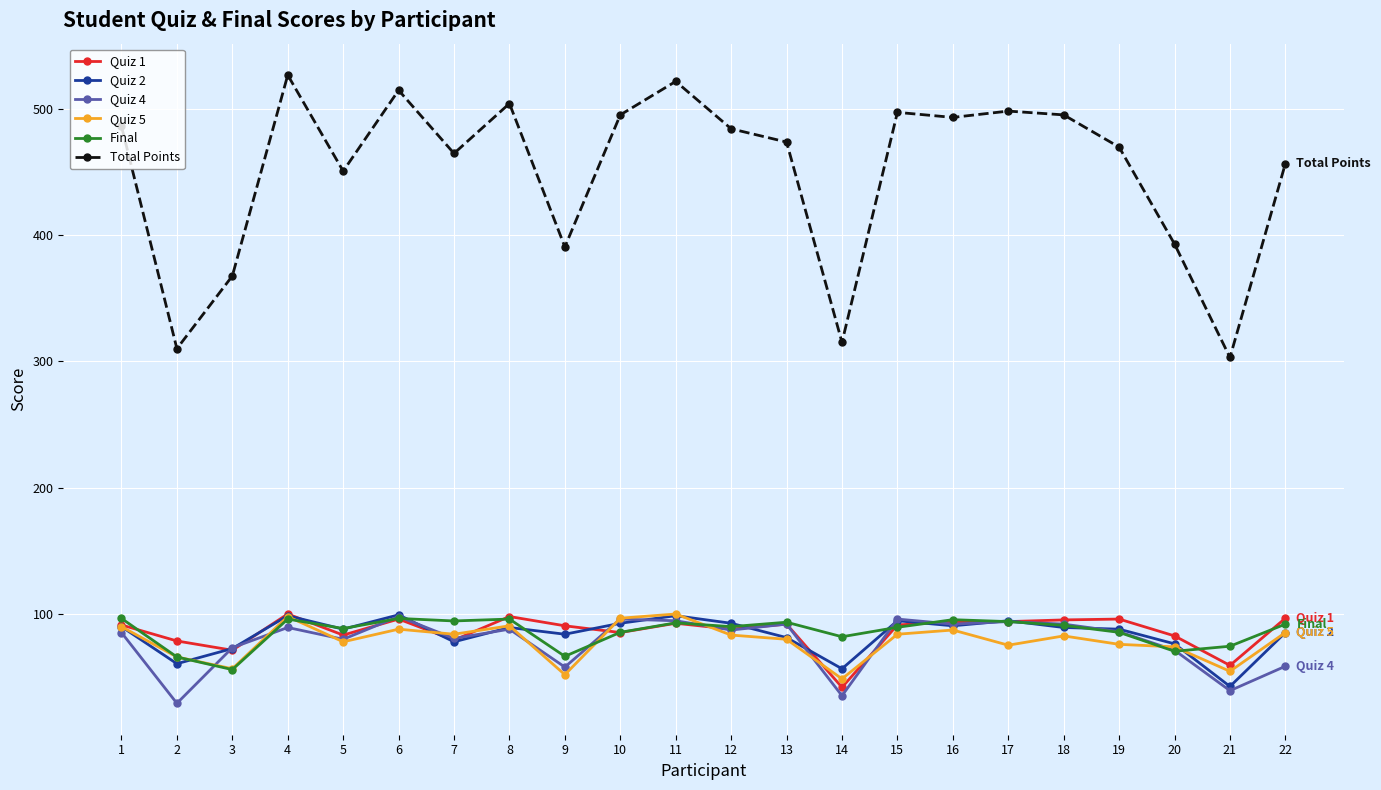

True or false: Quiz 2 and Total Points intersect in this chart.

False